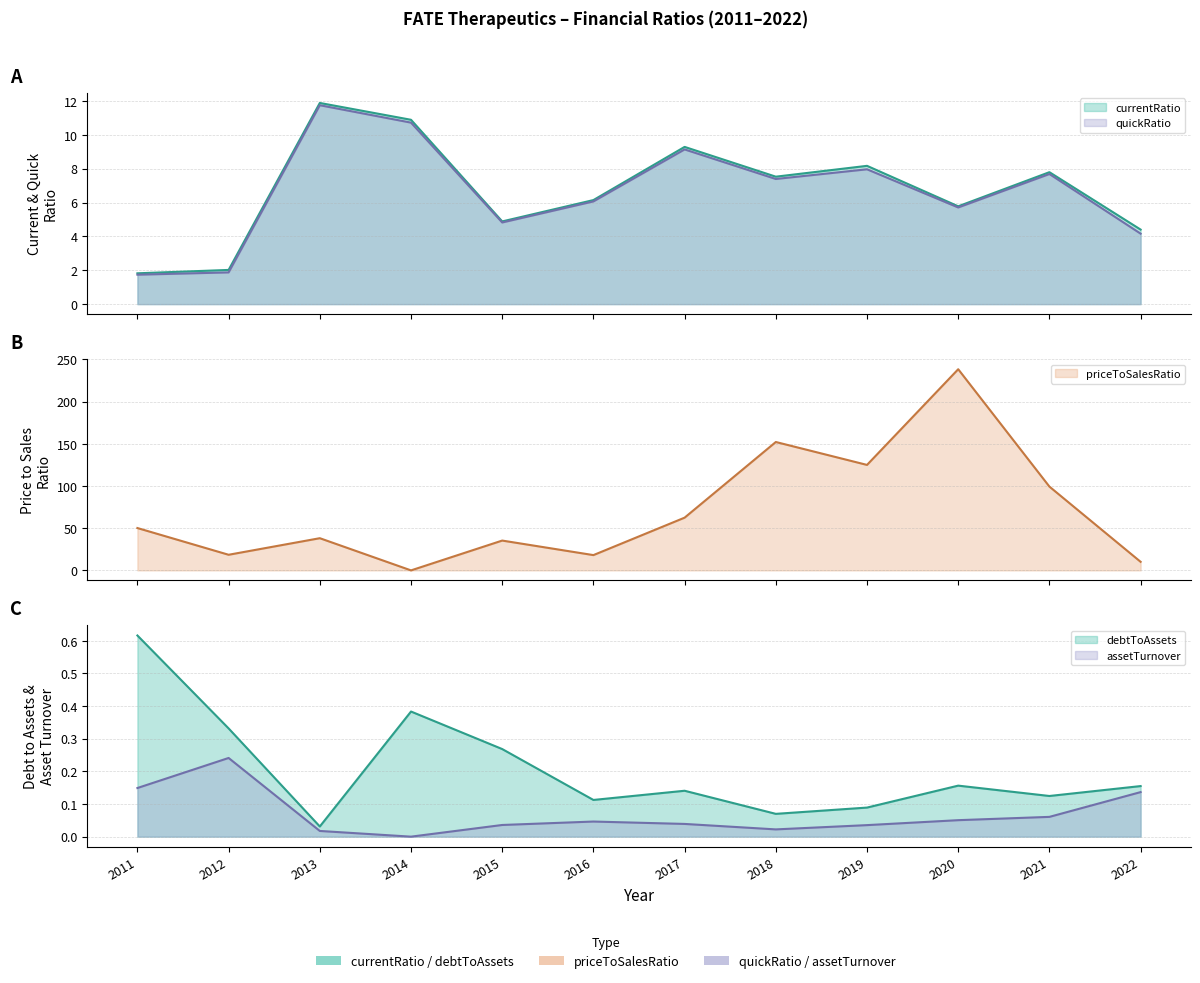

True or false: debtToAssets has more than 0 interior local peaks.

True